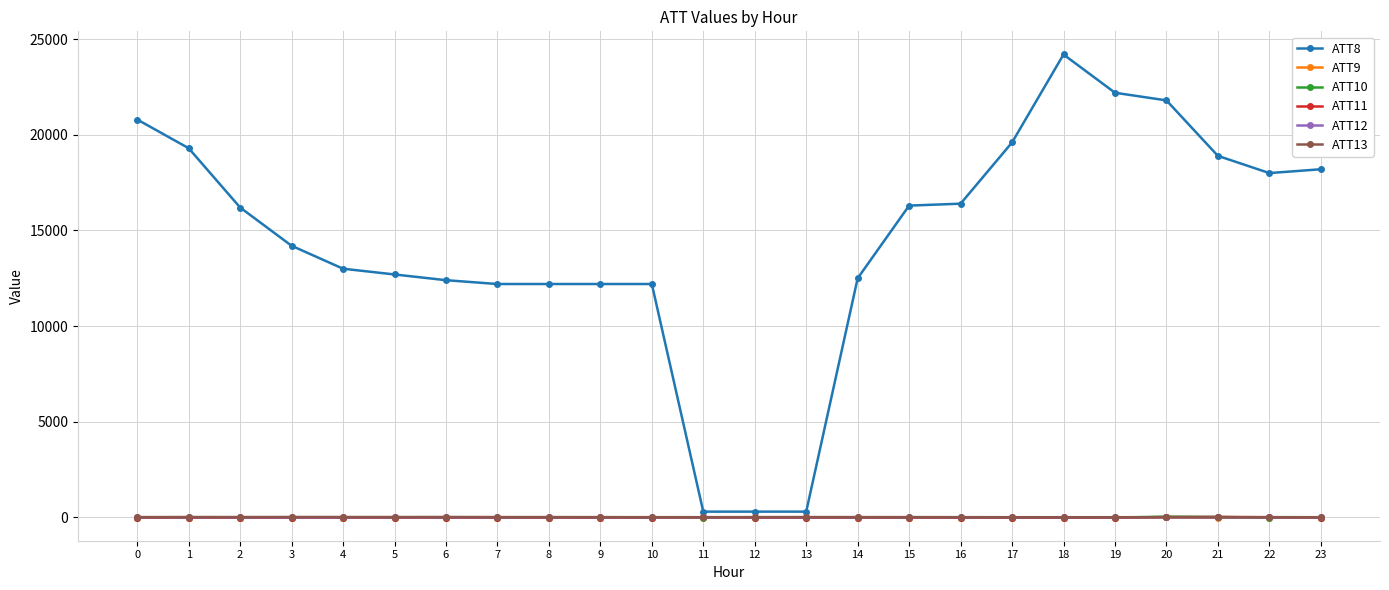

At which category is the sum across all series the highest?

18